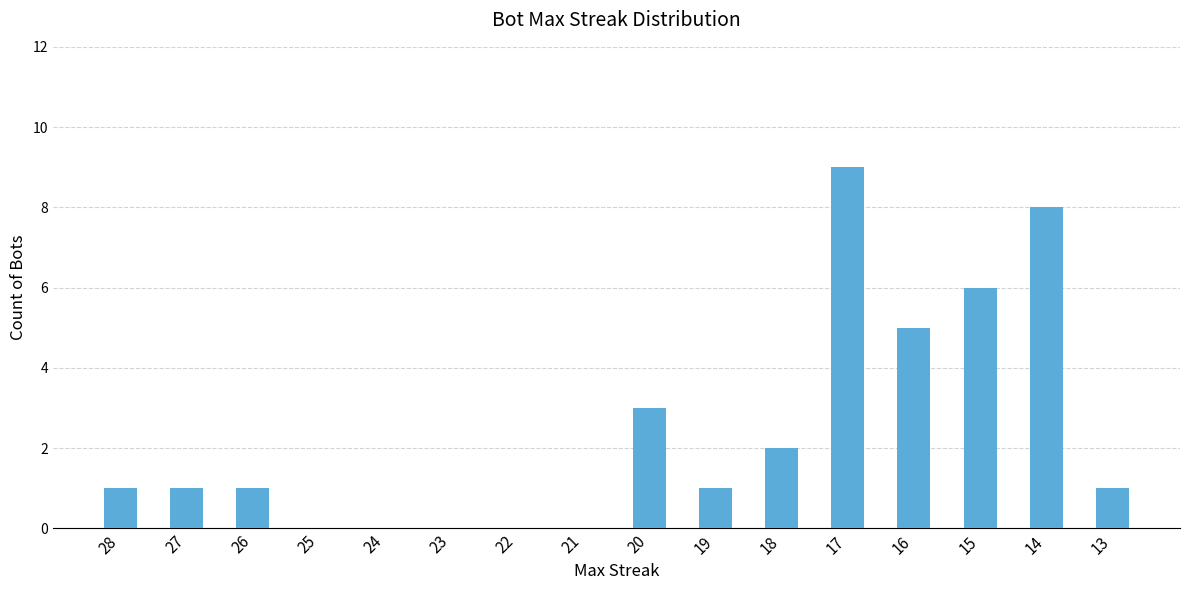

Count the number of categories in the chart.

16